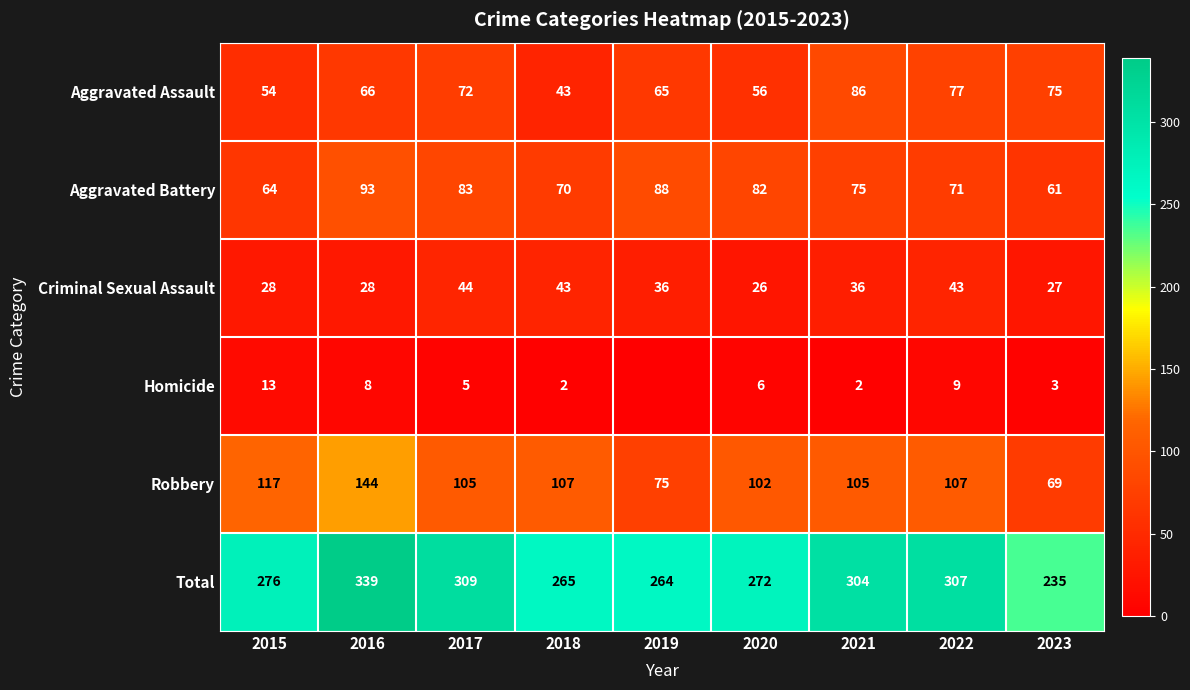

What is the sum of all Criminal Sexual Assault values?

311